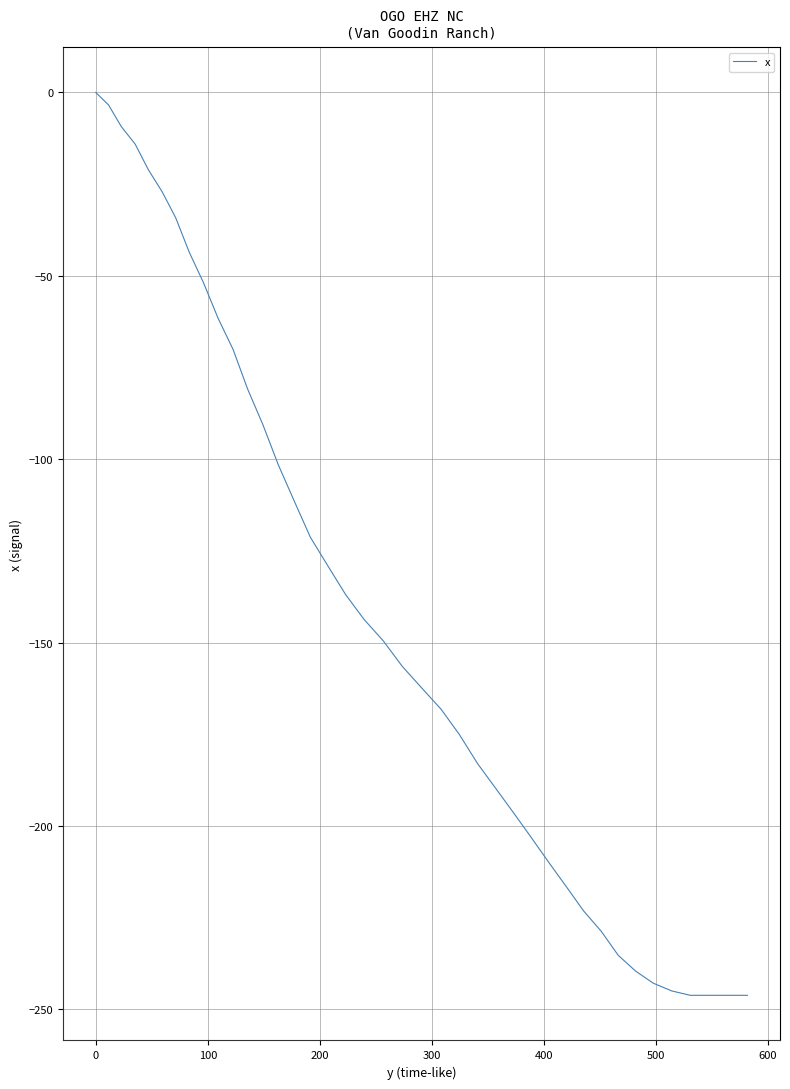

What is the difference between the maximum and minimum values?

246.2